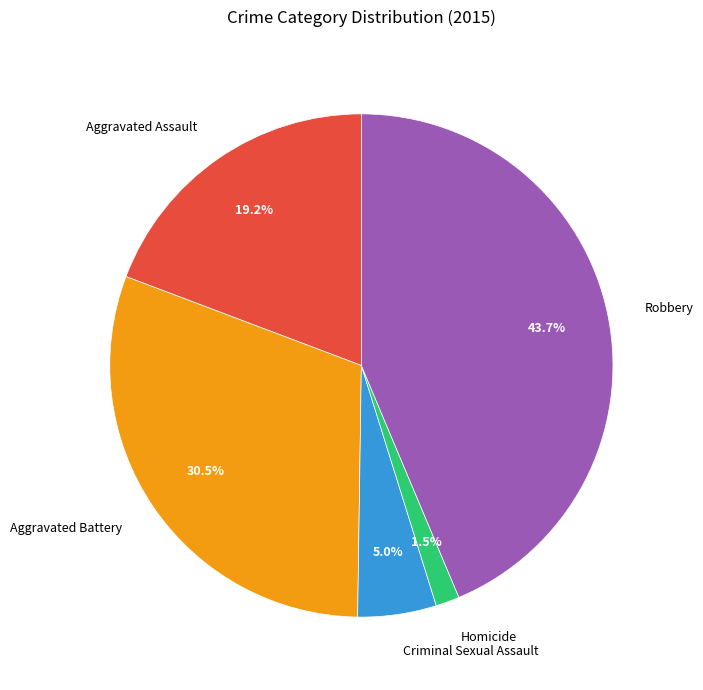

Is the sum of Aggravated Battery and Robbery greater than half?

Yes